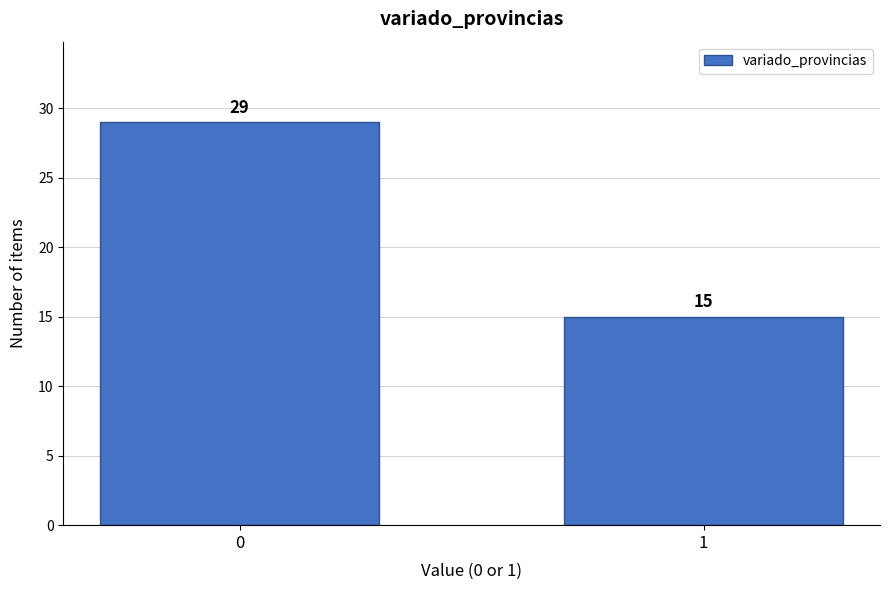

Reading left to right, transcribe all the data shown in this chart.

0=29	1=15